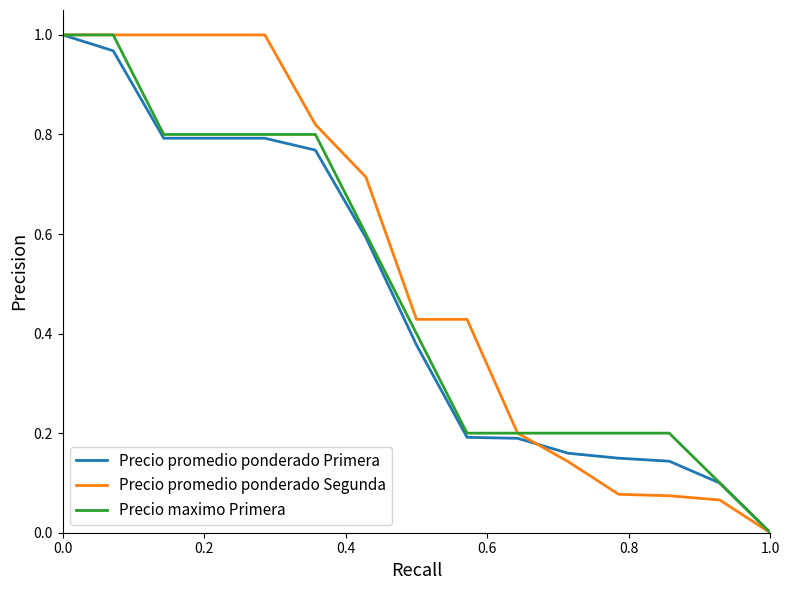

Which series has the largest total across all categories?

Precio promedio ponderado Segunda